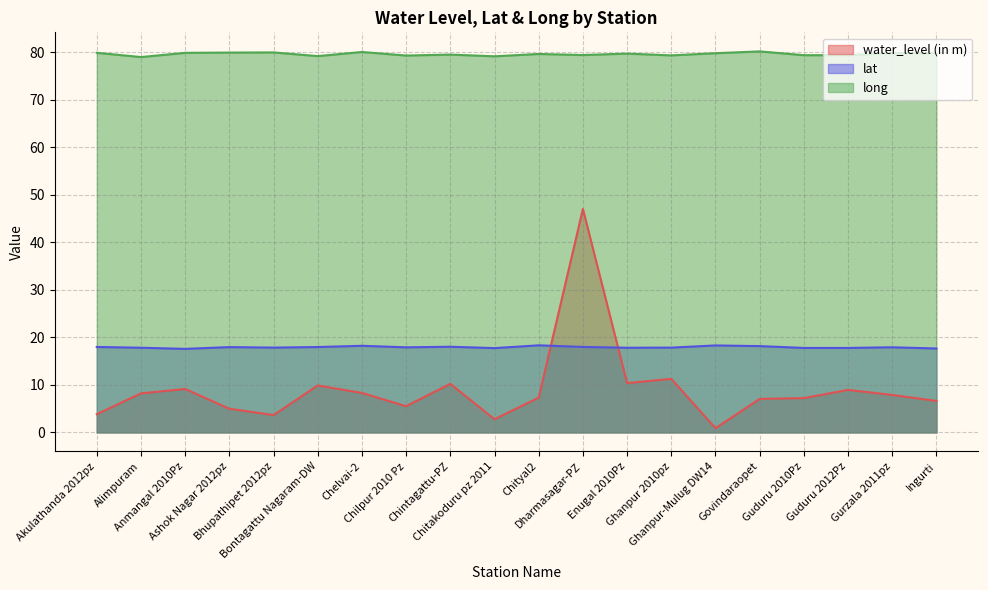

True or false: water_level (in m) and lat intersect in this chart.

True